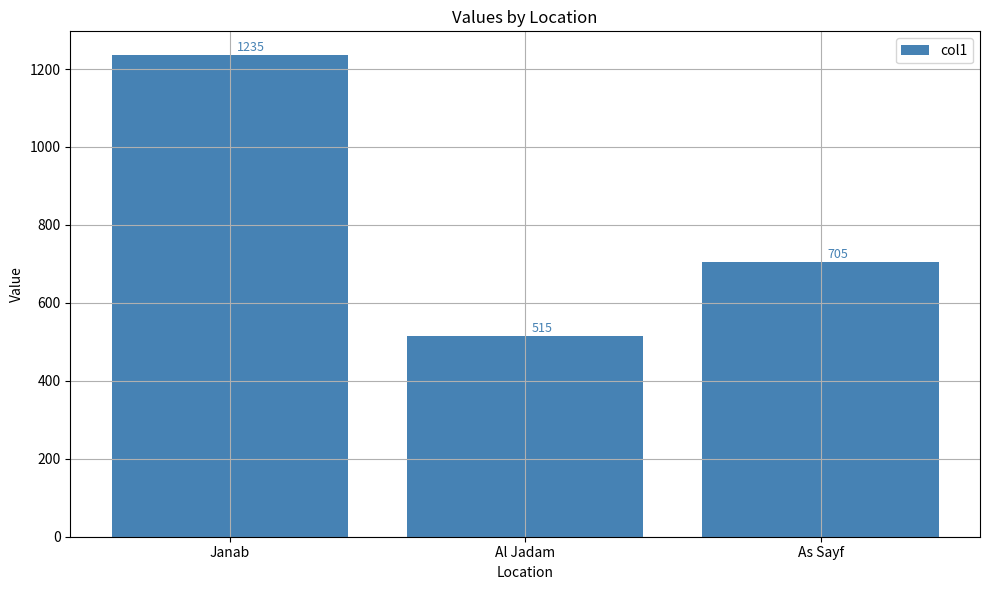

What is the average value?

818